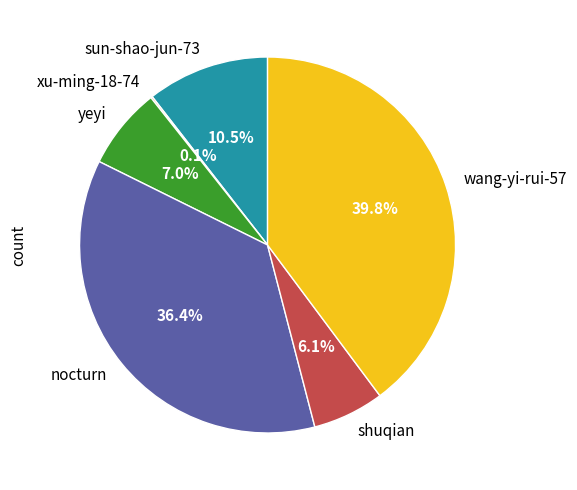

Which category has the biggest portion of the pie?

wang-yi-rui-57